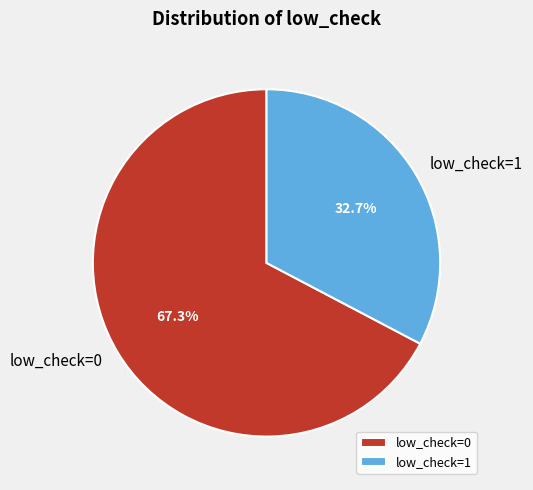

To the nearest percent, what is the combined percentage of low_check=0 and low_check=1?

100%